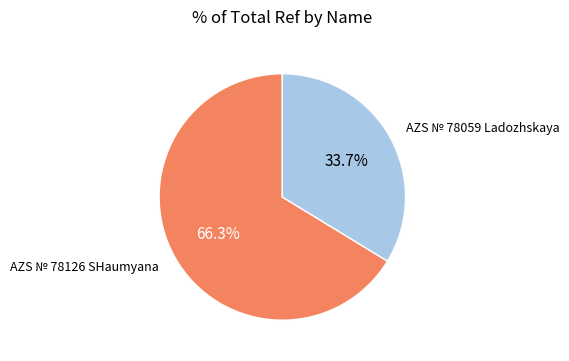

Is there any slice that represents more than half of the pie?

Yes